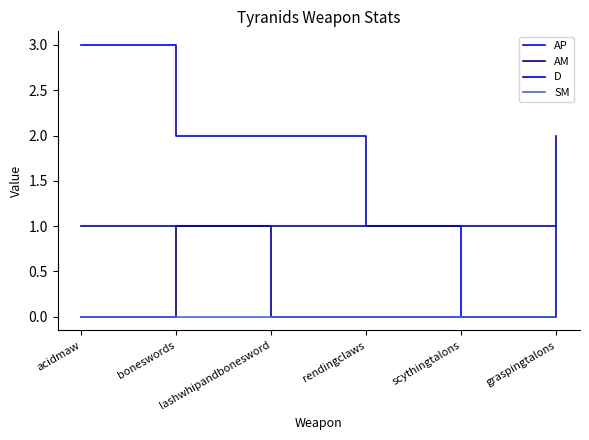

How many categories are shown in the chart?

6